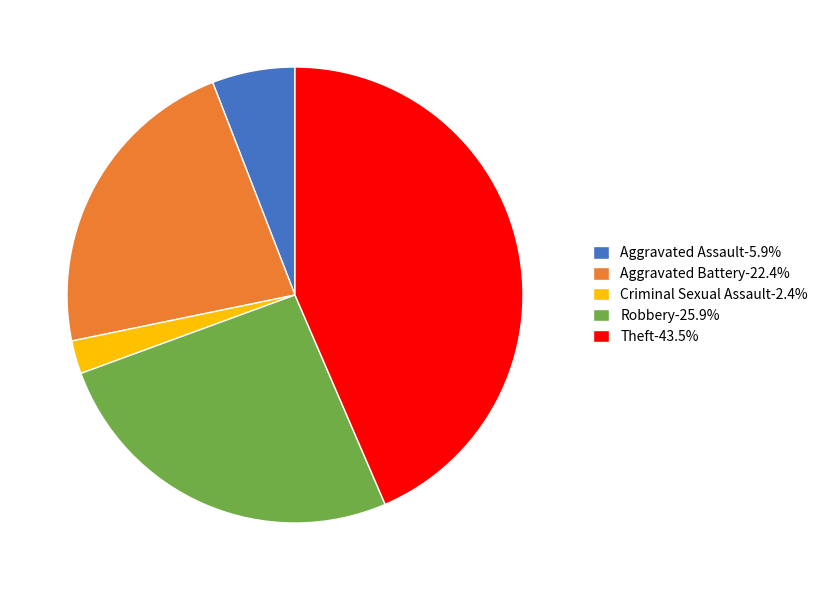

Combined, do Aggravated Assault-5.9% and Theft-43.5% account for over 50%?

No